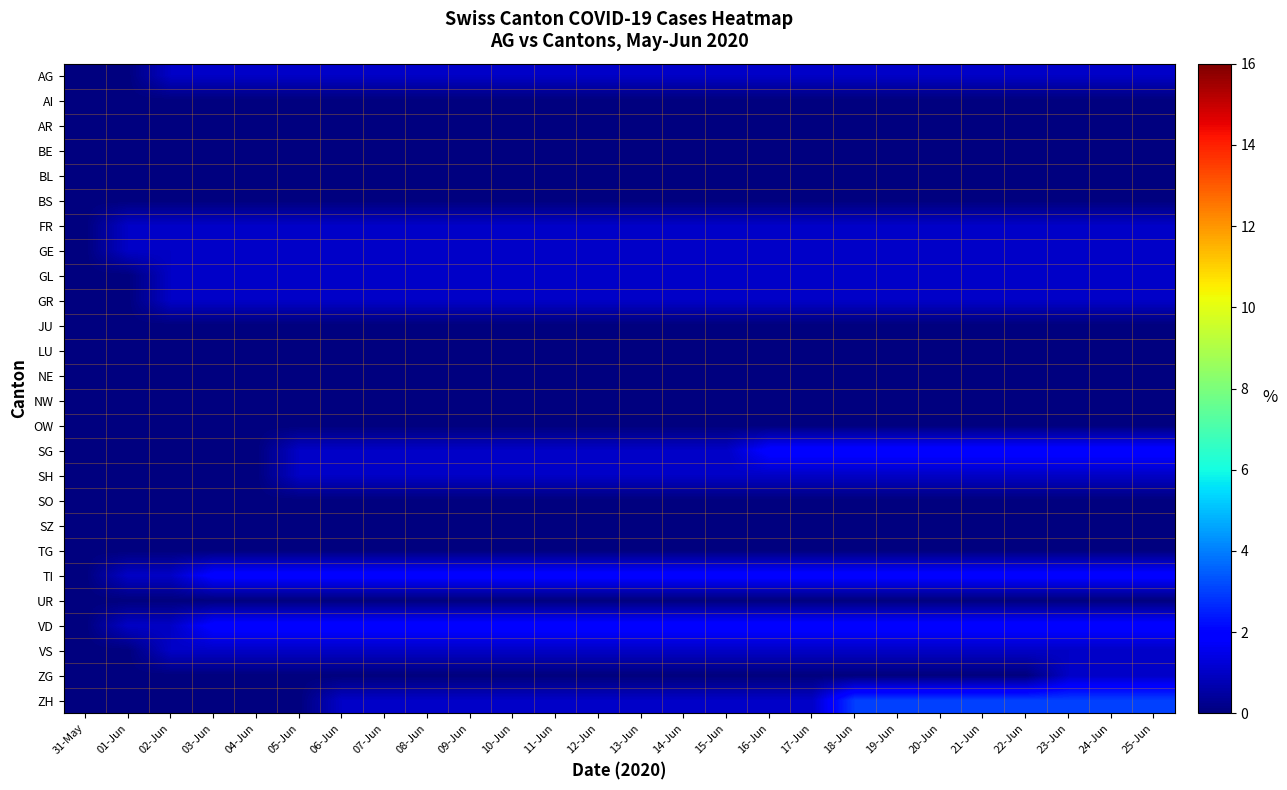

Reading left to right, list all the values displayed in this chart.

AG: 31-May=0	01-Jun=0	02-Jun=1	03-Jun=1	04-Jun=1	05-Jun=1	06-Jun=1	07-Jun=1	08-Jun=1	09-Jun=1	10-Jun=1	11-Jun=1	12-Jun=1	13-Jun=1	14-Jun=1	15-Jun=1	16-Jun=1	17-Jun=1	18-Jun=1	19-Jun=1	20-Jun=1	21-Jun=1	22-Jun=1	23-Jun=1	24-Jun=1	25-Jun=1
AI: 31-May=0	01-Jun=0	02-Jun=0	03-Jun=0	04-Jun=0	05-Jun=0	06-Jun=0	07-Jun=0	08-Jun=0	09-Jun=0	10-Jun=0	11-Jun=0	12-Jun=0	13-Jun=0	14-Jun=0	15-Jun=0	16-Jun=0	17-Jun=0	18-Jun=0	19-Jun=0	20-Jun=0	21-Jun=0	22-Jun=0	23-Jun=0	24-Jun=0	25-Jun=0
AR: 31-May=0	01-Jun=0	02-Jun=0	03-Jun=0	04-Jun=0	05-Jun=0	06-Jun=0	07-Jun=0	08-Jun=0	09-Jun=0	10-Jun=0	11-Jun=0	12-Jun=0	13-Jun=0	14-Jun=0	15-Jun=0	16-Jun=0	17-Jun=0	18-Jun=0	19-Jun=0	20-Jun=0	21-Jun=0	22-Jun=0	23-Jun=0	24-Jun=0	25-Jun=0
BE: 31-May=0	01-Jun=0	02-Jun=0	03-Jun=0	04-Jun=0	05-Jun=0	06-Jun=0	07-Jun=0	08-Jun=0	09-Jun=0	10-Jun=0	11-Jun=0	12-Jun=0	13-Jun=0	14-Jun=0	15-Jun=0	16-Jun=0	17-Jun=0	18-Jun=0	19-Jun=0	20-Jun=0	21-Jun=0	22-Jun=0	23-Jun=0	24-Jun=0	25-Jun=0
BL: 31-May=0	01-Jun=0	02-Jun=0	03-Jun=0	04-Jun=0	05-Jun=0	06-Jun=0	07-Jun=0	08-Jun=0	09-Jun=0	10-Jun=0	11-Jun=0	12-Jun=0	13-Jun=0	14-Jun=0	15-Jun=0	16-Jun=0	17-Jun=0	18-Jun=0	19-Jun=0	20-Jun=0	21-Jun=0	22-Jun=0	23-Jun=0	24-Jun=0	25-Jun=0
BS: 31-May=0	01-Jun=0	02-Jun=0	03-Jun=0	04-Jun=0	05-Jun=0	06-Jun=0	07-Jun=0	08-Jun=0	09-Jun=0	10-Jun=0	11-Jun=0	12-Jun=0	13-Jun=0	14-Jun=0	15-Jun=0	16-Jun=0	17-Jun=0	18-Jun=0	19-Jun=0	20-Jun=0	21-Jun=0	22-Jun=0	23-Jun=0	24-Jun=0	25-Jun=0
FR: 31-May=0	01-Jun=1	02-Jun=1	03-Jun=1	04-Jun=1	05-Jun=1	06-Jun=1	07-Jun=1	08-Jun=1	09-Jun=1	10-Jun=1	11-Jun=1	12-Jun=1	13-Jun=1	14-Jun=1	15-Jun=1	16-Jun=1	17-Jun=1	18-Jun=1	19-Jun=1	20-Jun=1	21-Jun=1	22-Jun=1	23-Jun=1	24-Jun=1	25-Jun=1
GE: 31-May=0	01-Jun=1	02-Jun=1	03-Jun=1	04-Jun=1	05-Jun=1	06-Jun=1	07-Jun=1	08-Jun=1	09-Jun=1	10-Jun=1	11-Jun=1	12-Jun=1	13-Jun=1	14-Jun=1	15-Jun=1	16-Jun=1	17-Jun=1	18-Jun=1	19-Jun=1	20-Jun=1	21-Jun=1	22-Jun=1	23-Jun=1	24-Jun=1	25-Jun=1
GL: 31-May=0	01-Jun=0	02-Jun=1	03-Jun=1	04-Jun=1	05-Jun=1	06-Jun=1	07-Jun=1	08-Jun=1	09-Jun=1	10-Jun=1	11-Jun=1	12-Jun=1	13-Jun=1	14-Jun=1	15-Jun=1	16-Jun=1	17-Jun=1	18-Jun=1	19-Jun=1	20-Jun=1	21-Jun=1	22-Jun=1	23-Jun=1	24-Jun=1	25-Jun=1
GR: 31-May=0	01-Jun=0	02-Jun=1	03-Jun=1	04-Jun=1	05-Jun=1	06-Jun=1	07-Jun=1	08-Jun=1	09-Jun=1	10-Jun=1	11-Jun=1	12-Jun=1	13-Jun=1	14-Jun=1	15-Jun=1	16-Jun=1	17-Jun=1	18-Jun=1	19-Jun=1	20-Jun=1	21-Jun=1	22-Jun=1	23-Jun=1	24-Jun=1	25-Jun=1
JU: 31-May=0	01-Jun=0	02-Jun=0	03-Jun=0	04-Jun=0	05-Jun=0	06-Jun=0	07-Jun=0	08-Jun=0	09-Jun=0	10-Jun=0	11-Jun=0	12-Jun=0	13-Jun=0	14-Jun=0	15-Jun=0	16-Jun=0	17-Jun=0	18-Jun=0	19-Jun=0	20-Jun=0	21-Jun=0	22-Jun=0	23-Jun=0	24-Jun=0	25-Jun=0
LU: 31-May=0	01-Jun=0	02-Jun=0	03-Jun=0	04-Jun=0	05-Jun=0	06-Jun=0	07-Jun=0	08-Jun=0	09-Jun=0	10-Jun=0	11-Jun=0	12-Jun=0	13-Jun=0	14-Jun=0	15-Jun=0	16-Jun=0	17-Jun=0	18-Jun=0	19-Jun=0	20-Jun=0	21-Jun=0	22-Jun=0	23-Jun=0	24-Jun=0	25-Jun=0
NE: 31-May=0	01-Jun=0	02-Jun=0	03-Jun=0	04-Jun=0	05-Jun=0	06-Jun=0	07-Jun=0	08-Jun=0	09-Jun=0	10-Jun=0	11-Jun=0	12-Jun=0	13-Jun=0	14-Jun=0	15-Jun=0	16-Jun=0	17-Jun=0	18-Jun=0	19-Jun=0	20-Jun=0	21-Jun=0	22-Jun=0	23-Jun=0	24-Jun=0	25-Jun=0
NW: 31-May=0	01-Jun=0	02-Jun=0	03-Jun=0	04-Jun=0	05-Jun=0	06-Jun=0	07-Jun=0	08-Jun=0	09-Jun=0	10-Jun=0	11-Jun=0	12-Jun=0	13-Jun=0	14-Jun=0	15-Jun=0	16-Jun=0	17-Jun=0	18-Jun=0	19-Jun=0	20-Jun=0	21-Jun=0	22-Jun=0	23-Jun=0	24-Jun=0	25-Jun=0
OW: 31-May=0	01-Jun=0	02-Jun=0	03-Jun=0	04-Jun=0	05-Jun=0	06-Jun=0	07-Jun=0	08-Jun=0	09-Jun=0	10-Jun=0	11-Jun=0	12-Jun=0	13-Jun=0	14-Jun=0	15-Jun=0	16-Jun=0	17-Jun=0	18-Jun=0	19-Jun=0	20-Jun=0	21-Jun=0	22-Jun=0	23-Jun=0	24-Jun=0	25-Jun=0
SG: 31-May=0	01-Jun=0	02-Jun=0	03-Jun=0	04-Jun=0	05-Jun=1	06-Jun=1	07-Jun=1	08-Jun=1	09-Jun=1	10-Jun=1	11-Jun=1	12-Jun=1	13-Jun=1	14-Jun=1	15-Jun=1	16-Jun=2	17-Jun=2	18-Jun=2	19-Jun=2	20-Jun=2	21-Jun=2	22-Jun=2	23-Jun=2	24-Jun=2	25-Jun=2
SH: 31-May=0	01-Jun=0	02-Jun=0	03-Jun=0	04-Jun=0	05-Jun=1	06-Jun=1	07-Jun=1	08-Jun=1	09-Jun=1	10-Jun=1	11-Jun=1	12-Jun=1	13-Jun=1	14-Jun=1	15-Jun=1	16-Jun=1	17-Jun=1	18-Jun=1	19-Jun=1	20-Jun=1	21-Jun=1	22-Jun=1	23-Jun=1	24-Jun=1	25-Jun=1
SO: 31-May=0	01-Jun=0	02-Jun=0	03-Jun=0	04-Jun=0	05-Jun=0	06-Jun=0	07-Jun=0	08-Jun=0	09-Jun=0	10-Jun=0	11-Jun=0	12-Jun=0	13-Jun=0	14-Jun=0	15-Jun=0	16-Jun=0	17-Jun=0	18-Jun=0	19-Jun=0	20-Jun=0	21-Jun=0	22-Jun=0	23-Jun=0	24-Jun=0	25-Jun=0
SZ: 31-May=0	01-Jun=0	02-Jun=0	03-Jun=0	04-Jun=0	05-Jun=0	06-Jun=0	07-Jun=0	08-Jun=0	09-Jun=0	10-Jun=0	11-Jun=0	12-Jun=0	13-Jun=0	14-Jun=0	15-Jun=0	16-Jun=0	17-Jun=0	18-Jun=0	19-Jun=0	20-Jun=0	21-Jun=0	22-Jun=0	23-Jun=0	24-Jun=0	25-Jun=0
TG: 31-May=0	01-Jun=0	02-Jun=0	03-Jun=0	04-Jun=0	05-Jun=0	06-Jun=0	07-Jun=0	08-Jun=0	09-Jun=0	10-Jun=0	11-Jun=0	12-Jun=0	13-Jun=0	14-Jun=0	15-Jun=0	16-Jun=0	17-Jun=0	18-Jun=0	19-Jun=0	20-Jun=0	21-Jun=0	22-Jun=0	23-Jun=0	24-Jun=0	25-Jun=0
TI: 31-May=0	01-Jun=1	02-Jun=1	03-Jun=2	04-Jun=2	05-Jun=2	06-Jun=2	07-Jun=2	08-Jun=2	09-Jun=2	10-Jun=2	11-Jun=2	12-Jun=2	13-Jun=2	14-Jun=2	15-Jun=2	16-Jun=2	17-Jun=2	18-Jun=2	19-Jun=2	20-Jun=2	21-Jun=2	22-Jun=2	23-Jun=2	24-Jun=2	25-Jun=2
UR: 31-May=0	01-Jun=0	02-Jun=0	03-Jun=0	04-Jun=0	05-Jun=0	06-Jun=0	07-Jun=0	08-Jun=0	09-Jun=0	10-Jun=0	11-Jun=0	12-Jun=0	13-Jun=0	14-Jun=0	15-Jun=0	16-Jun=0	17-Jun=0	18-Jun=0	19-Jun=0	20-Jun=0	21-Jun=0	22-Jun=0	23-Jun=0	24-Jun=0	25-Jun=0
VD: 31-May=0	01-Jun=1	02-Jun=1	03-Jun=2	04-Jun=2	05-Jun=2	06-Jun=2	07-Jun=2	08-Jun=2	09-Jun=2	10-Jun=2	11-Jun=2	12-Jun=2	13-Jun=2	14-Jun=2	15-Jun=2	16-Jun=2	17-Jun=2	18-Jun=2	19-Jun=2	20-Jun=2	21-Jun=2	22-Jun=2	23-Jun=2	24-Jun=2	25-Jun=2
VS: 31-May=0	01-Jun=0	02-Jun=1	03-Jun=1	04-Jun=1	05-Jun=1	06-Jun=1	07-Jun=1	08-Jun=1	09-Jun=1	10-Jun=1	11-Jun=1	12-Jun=1	13-Jun=1	14-Jun=1	15-Jun=1	16-Jun=1	17-Jun=1	18-Jun=1	19-Jun=1	20-Jun=1	21-Jun=1	22-Jun=1	23-Jun=1	24-Jun=1	25-Jun=1
ZG: 31-May=0	01-Jun=0	02-Jun=0	03-Jun=0	04-Jun=0	05-Jun=0	06-Jun=0	07-Jun=0	08-Jun=0	09-Jun=0	10-Jun=0	11-Jun=0	12-Jun=0	13-Jun=0	14-Jun=0	15-Jun=0	16-Jun=0	17-Jun=0	18-Jun=0	19-Jun=0	20-Jun=0	21-Jun=0	22-Jun=0	23-Jun=1	24-Jun=1	25-Jun=1
ZH: 31-May=0	01-Jun=0	02-Jun=0	03-Jun=0	04-Jun=0	05-Jun=0	06-Jun=1	07-Jun=1	08-Jun=1	09-Jun=1	10-Jun=1	11-Jun=1	12-Jun=1	13-Jun=1	14-Jun=1	15-Jun=1	16-Jun=1	17-Jun=1	18-Jun=3	19-Jun=3	20-Jun=3	21-Jun=3	22-Jun=3	23-Jun=3	24-Jun=3	25-Jun=3